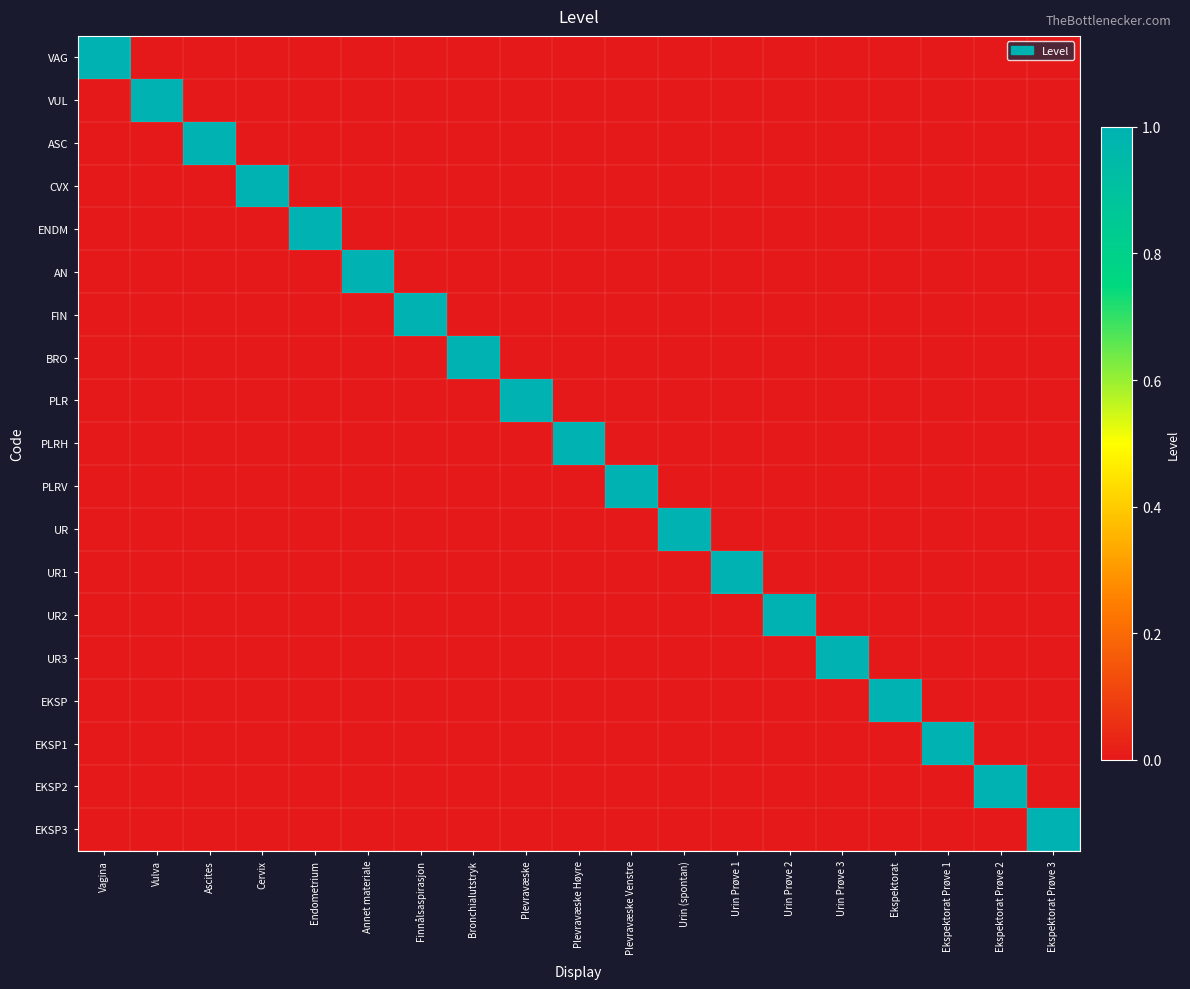

Which series has the widest spread of values?

VAG